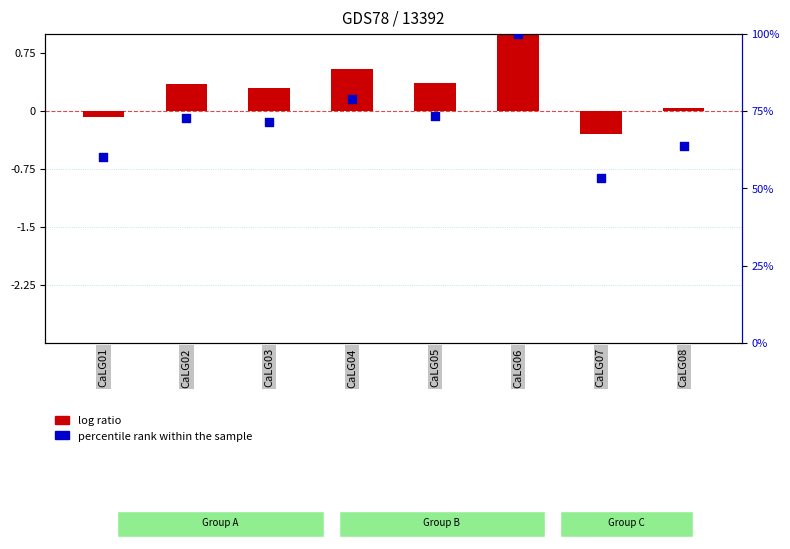

Which series has the largest total across all categories?

col_1 (scatter)